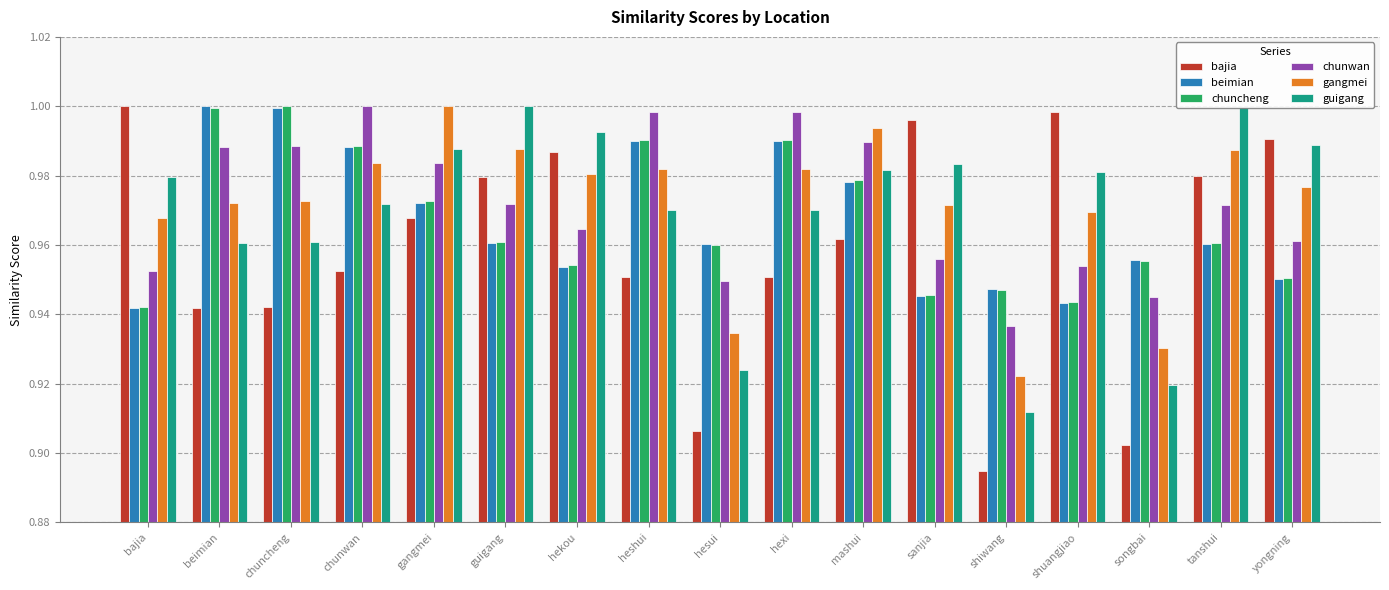

What position from the left is chunwan?

4